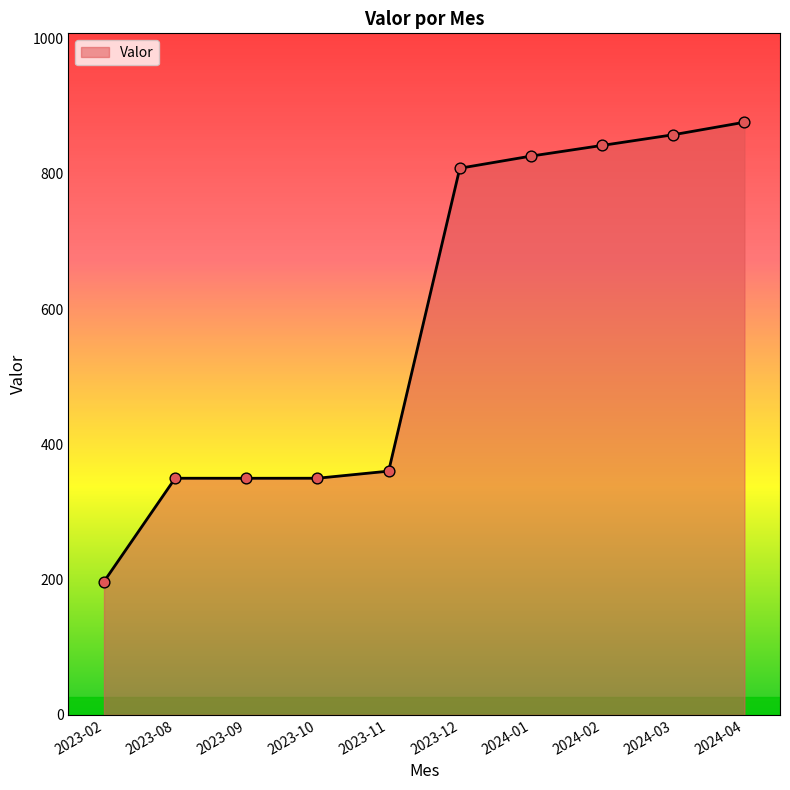

Between 2023-02 and 2024-02, which is larger?

2024-02